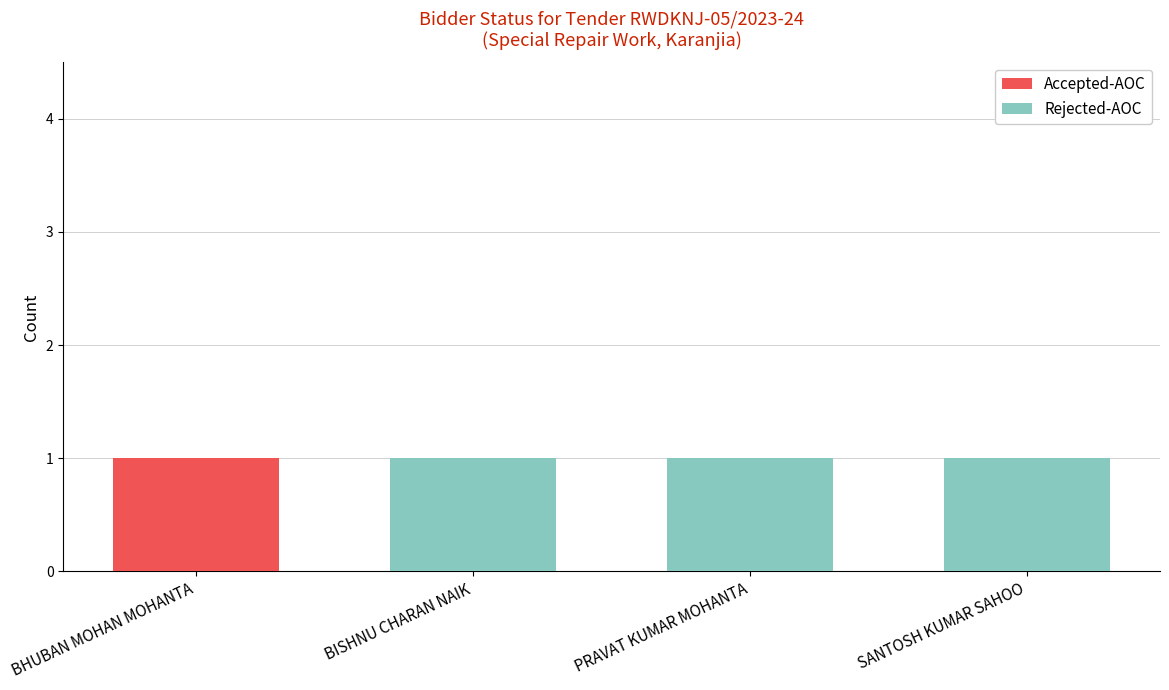

Are the bars grouped side by side (vs. stacked)?

No